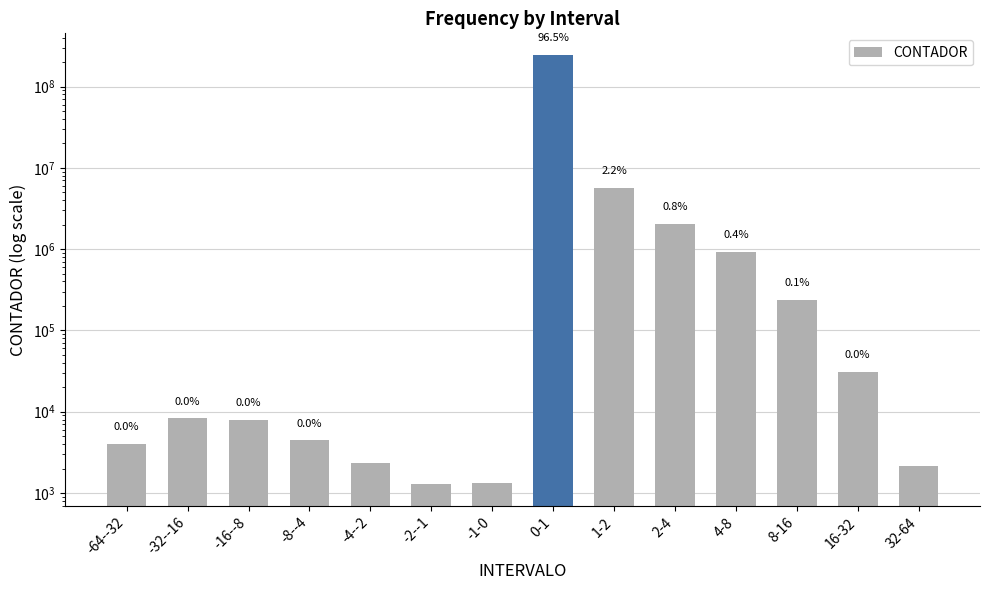

What is the difference between the values at -16--8 and 4-8?

910584